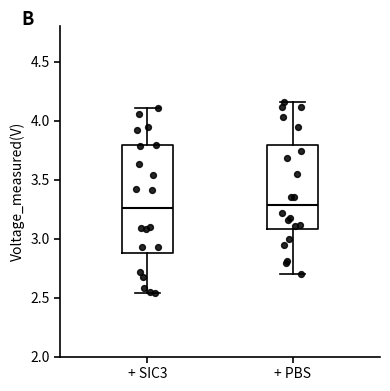

Where is the lower edge of the box for + PBS on the y-axis? The values are not printed on the chart, so give them approximately, as read against the axis.

3.10